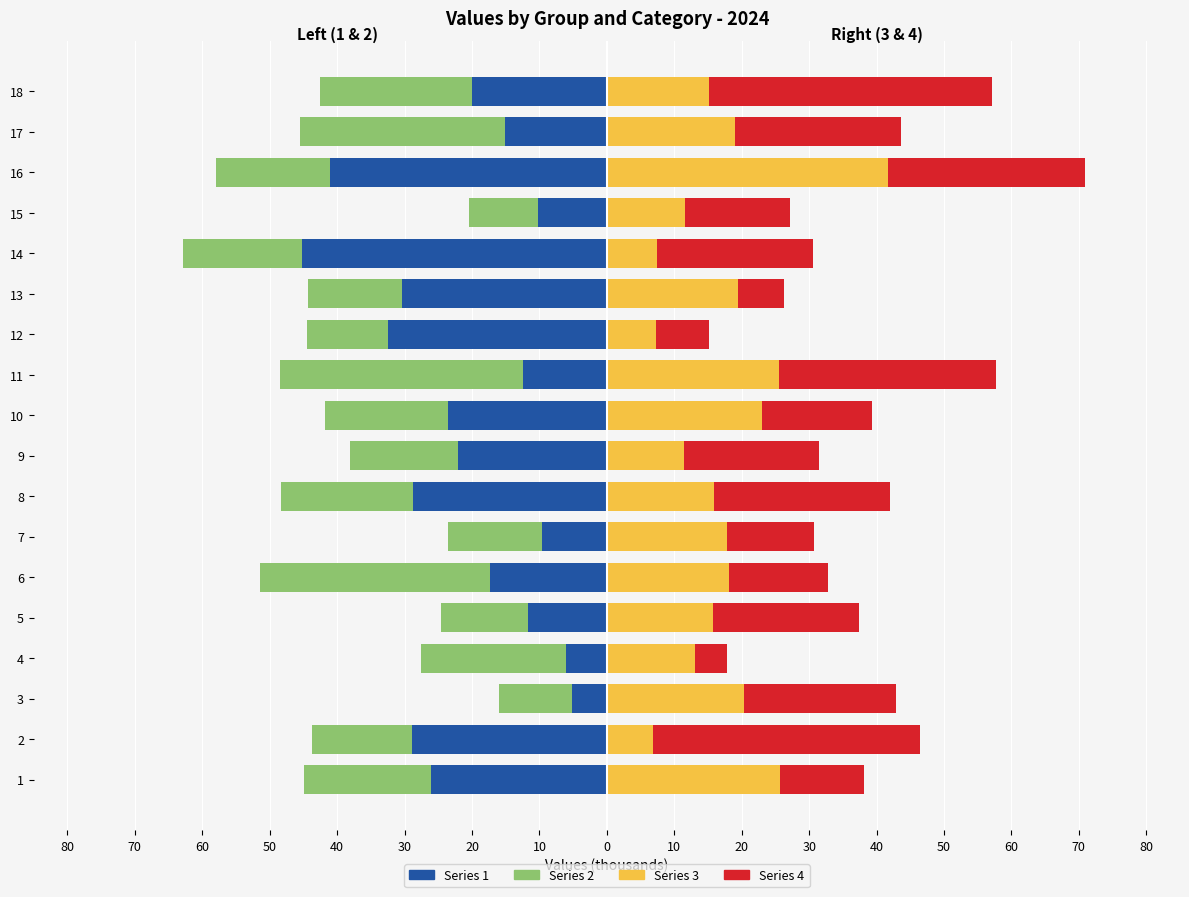

At which label does 3 reach its peak?

16